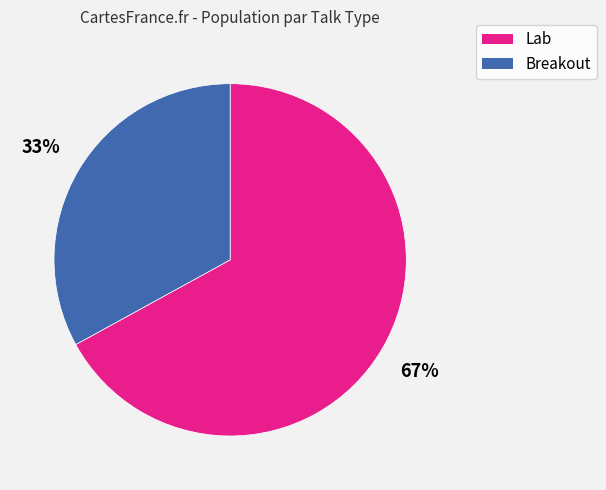

To the nearest percent, what portion does Breakout represent?

33%